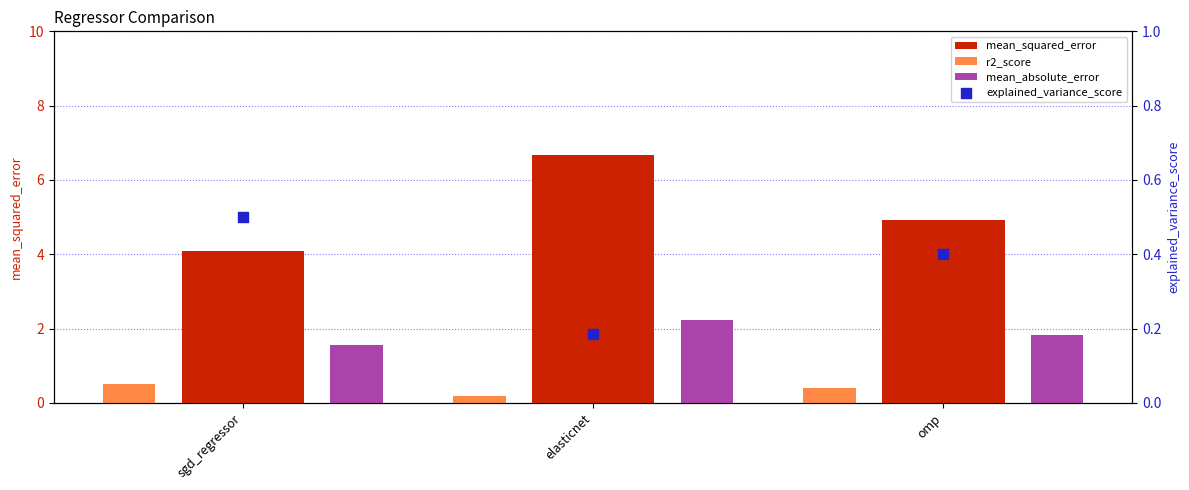

Which series has the largest Y range (max minus min)?

mean_squared_error